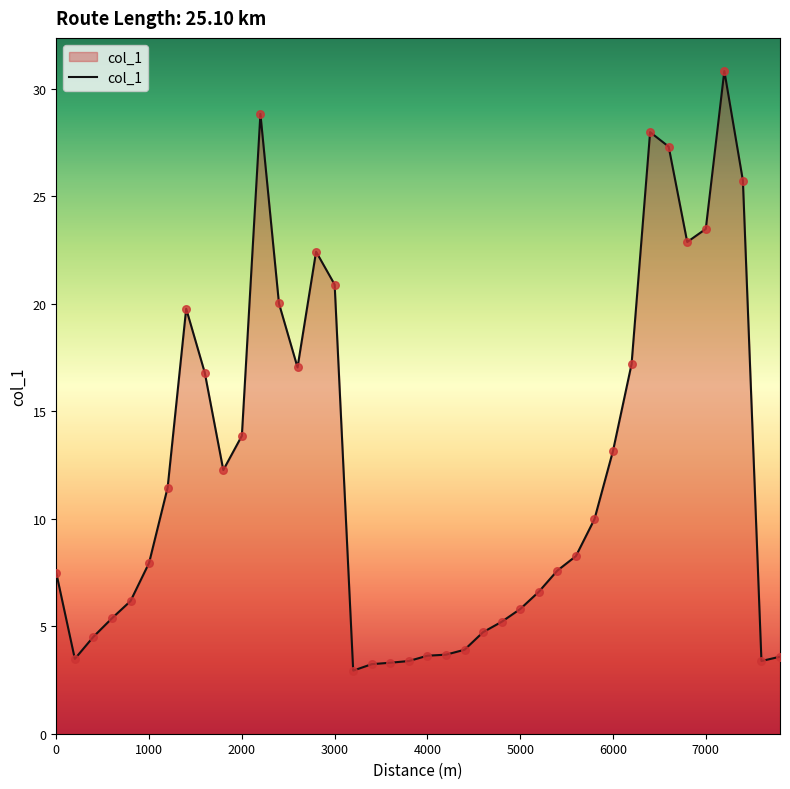

What is the greatest value displayed?

30.8